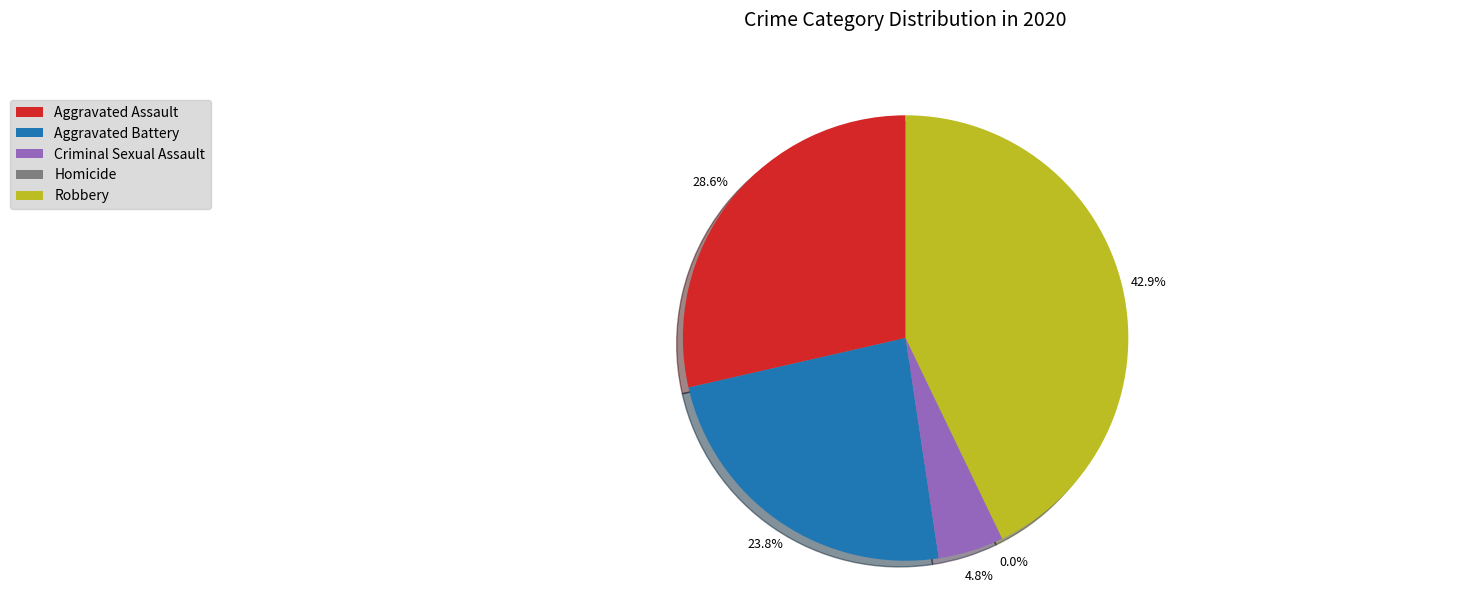

How many slices are in this pie chart?

5